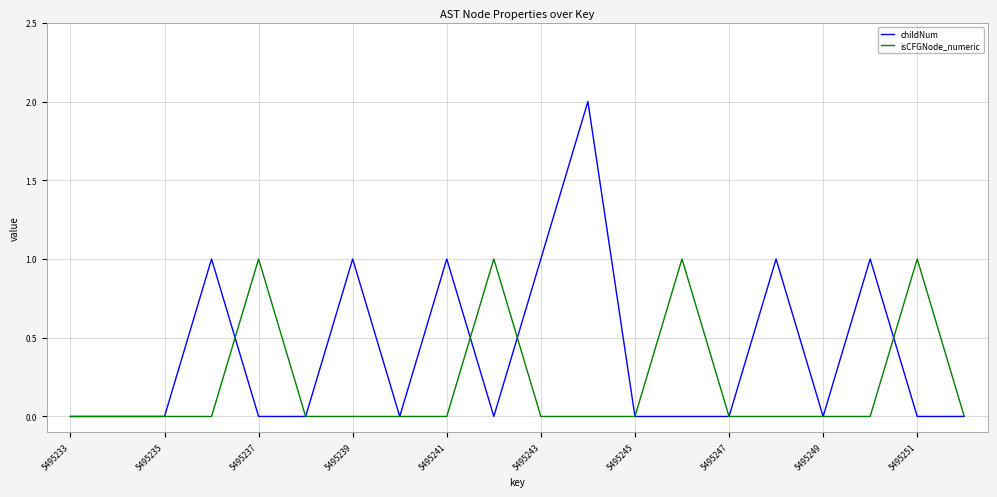

List the series in order of their overall mean, lowest first.

isCFGNode_numeric, childNum